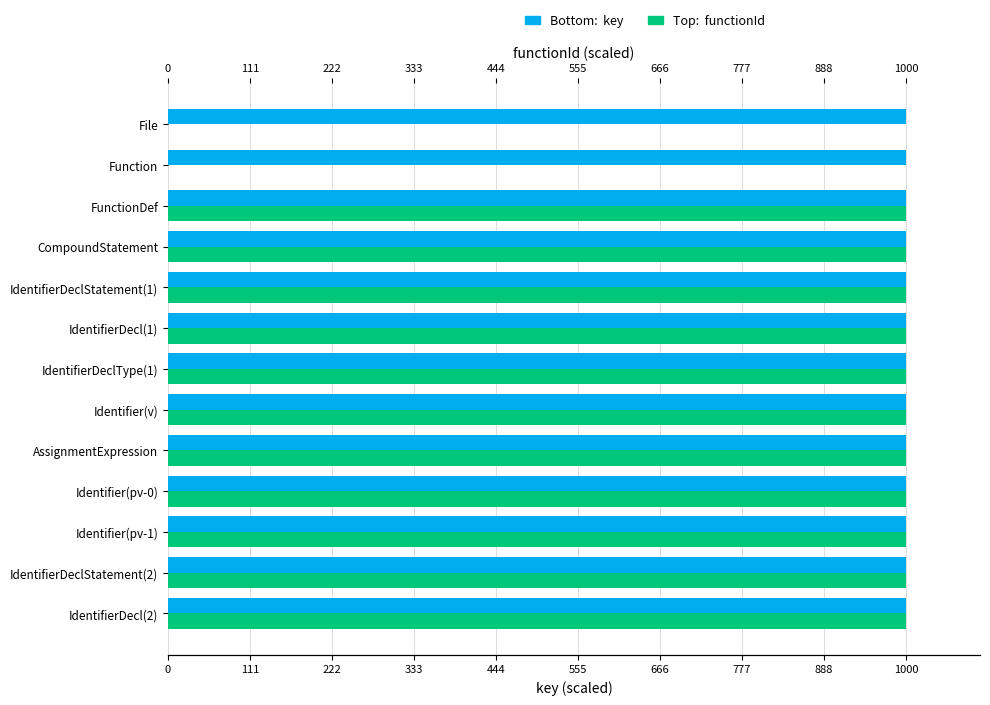

What is the total value across all series at IdentifierDecl(1)?

2000.0